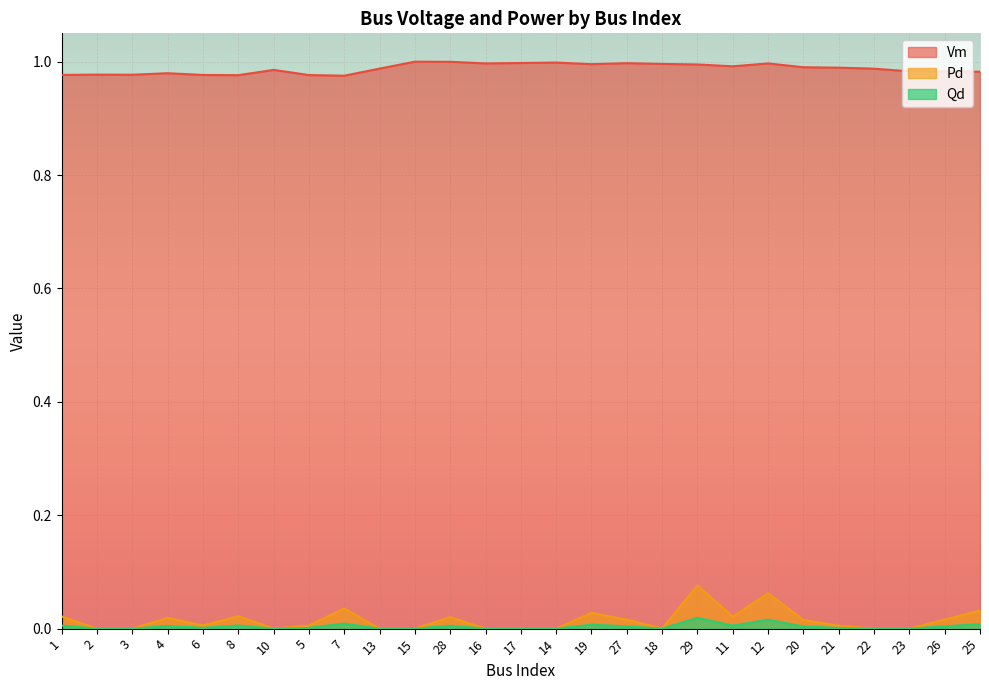

The value of Pd at 4 is 0.0. True or false?

True